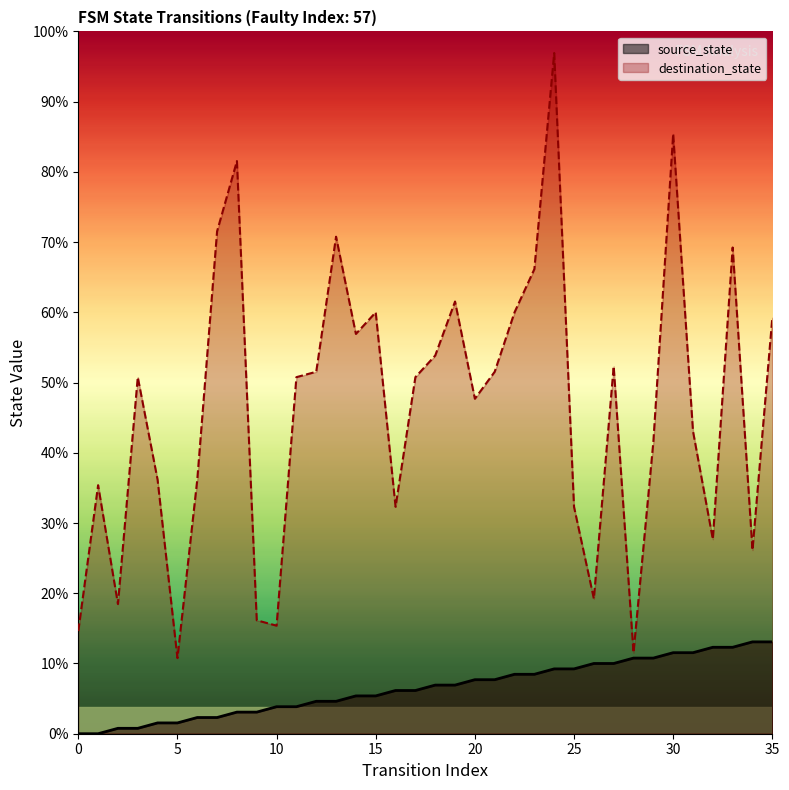

What is the total value across all series at 29?

68